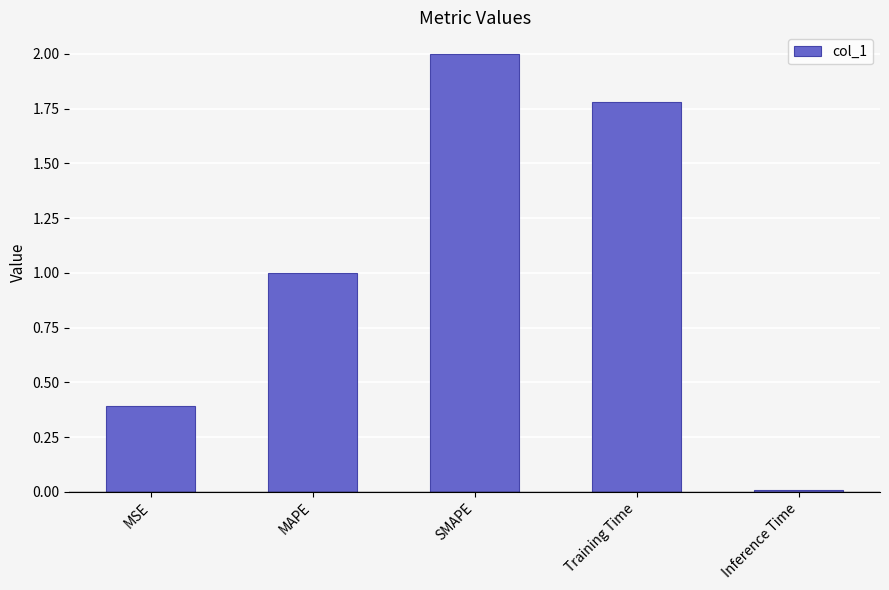

Is it true that the value at Inference Time is 0.0?

True